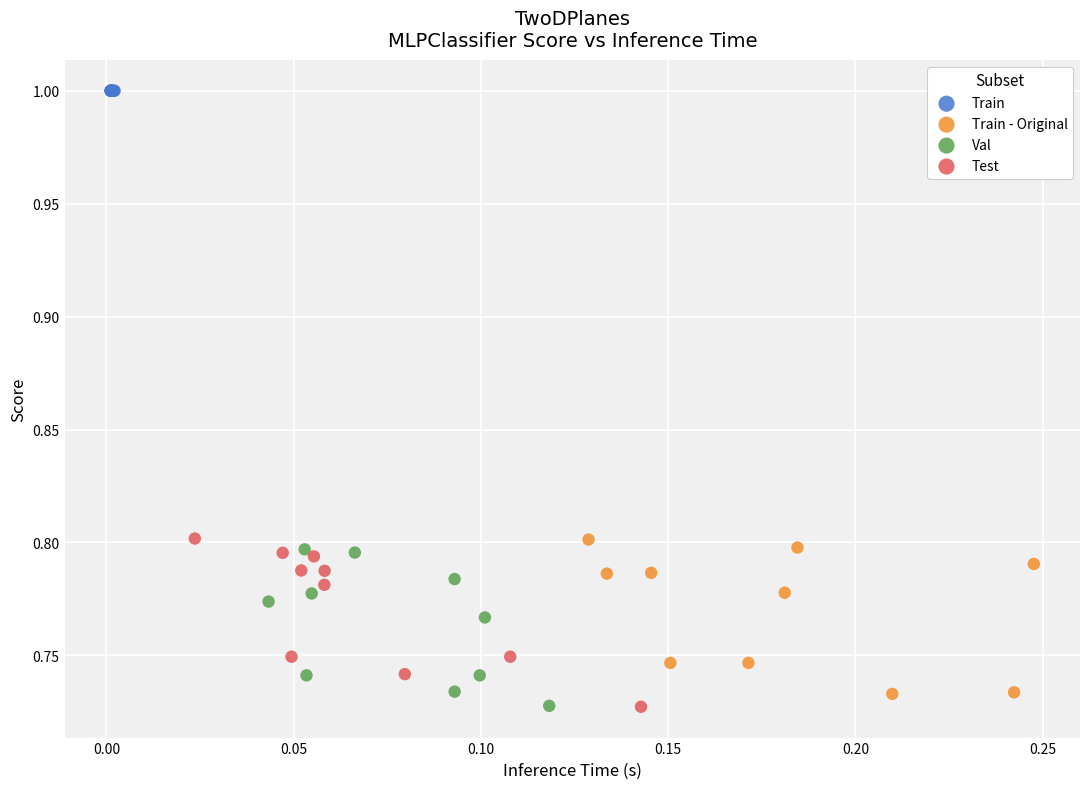

Which series reaches the maximum Y coordinate?

Train